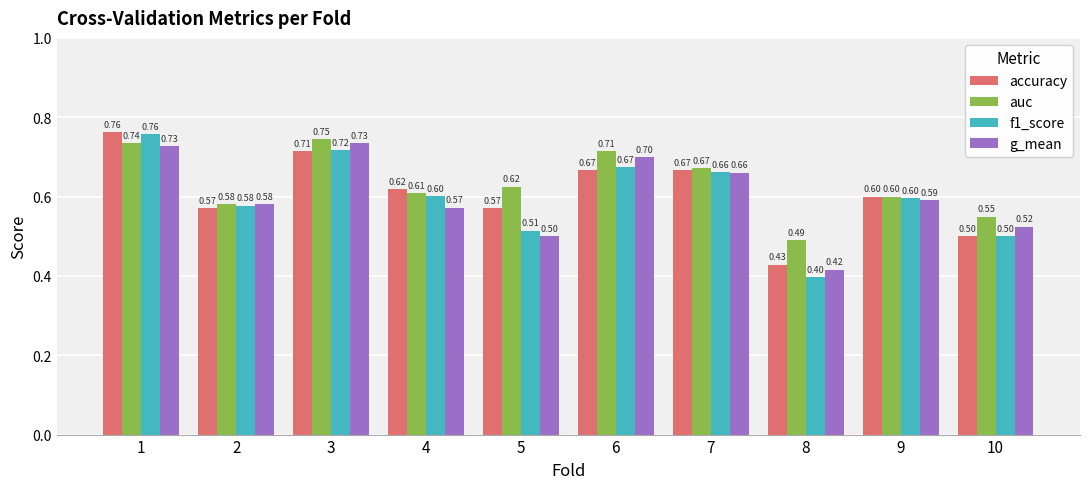

Which series has the widest spread of values?

f1_score